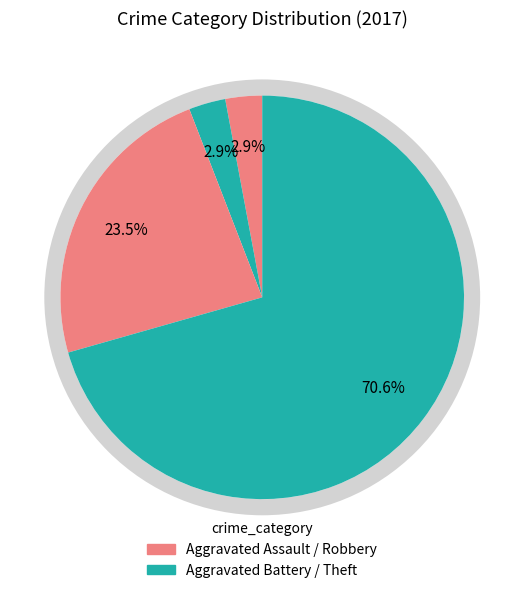

Which slice is the largest?

Theft